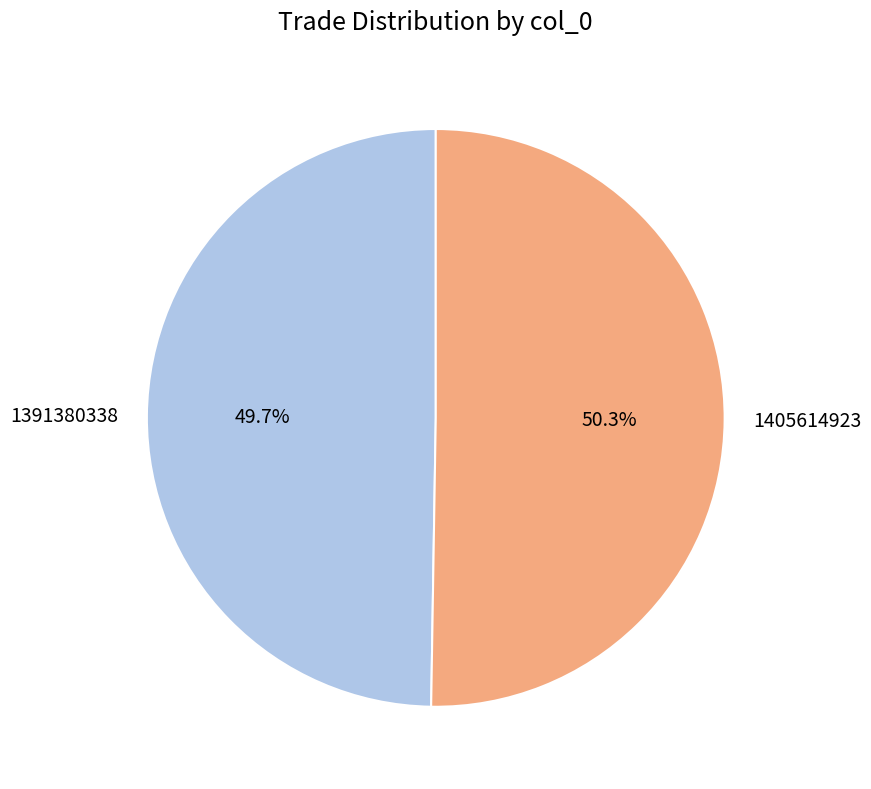

Between 1391380338 and 1405614923, which is larger?

1405614923